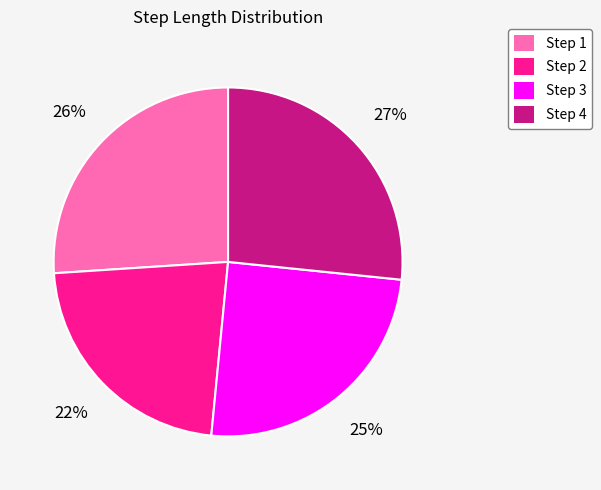

Between Step 3 and Step 4, which is larger?

Step 4